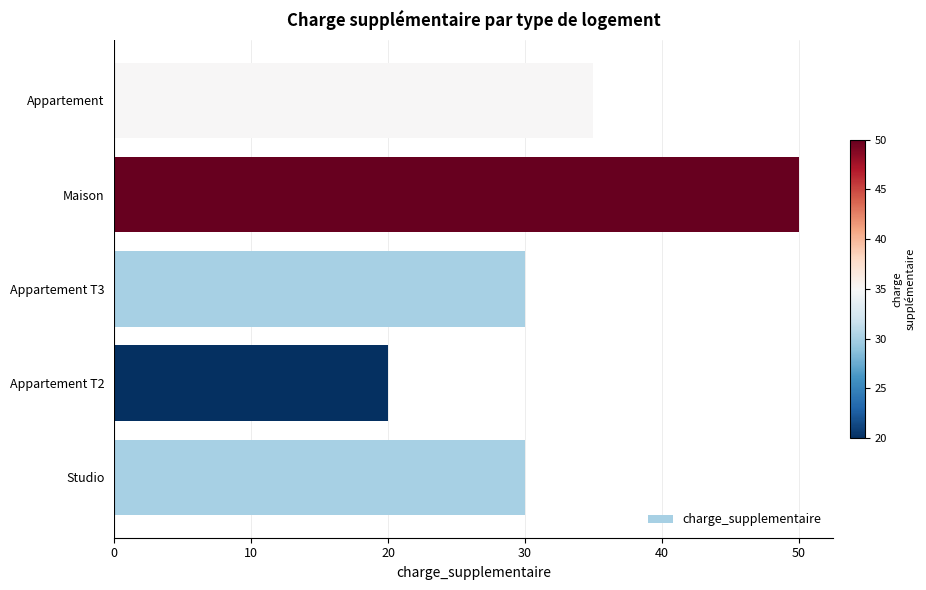

Which category has the highest value across all series?

Maison